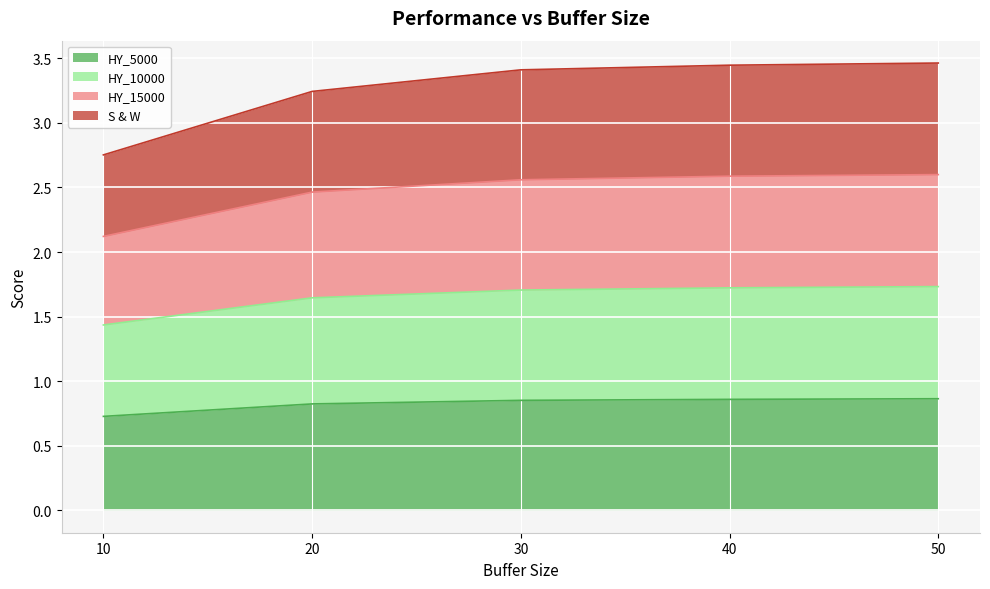

How many categories are shown in the chart?

5